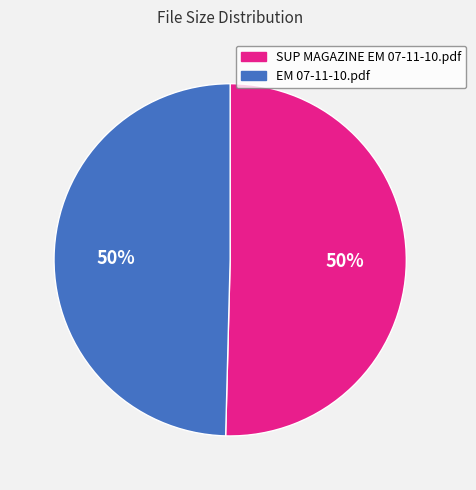

To the nearest percent, what is the average slice percentage?

50%